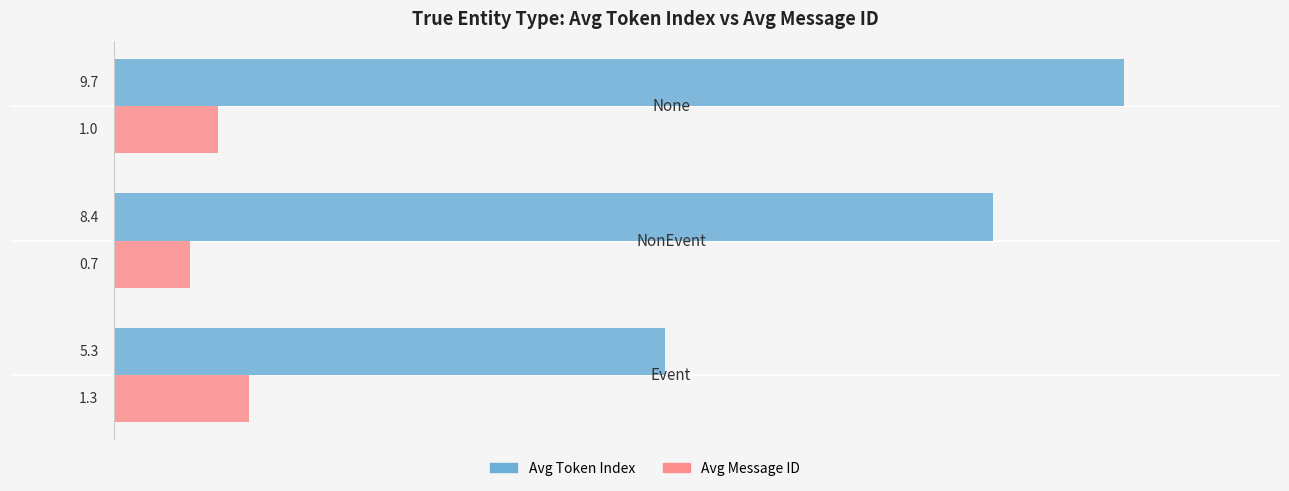

What is the difference between the maximum and minimum values in the Avg Message ID series?

0.6